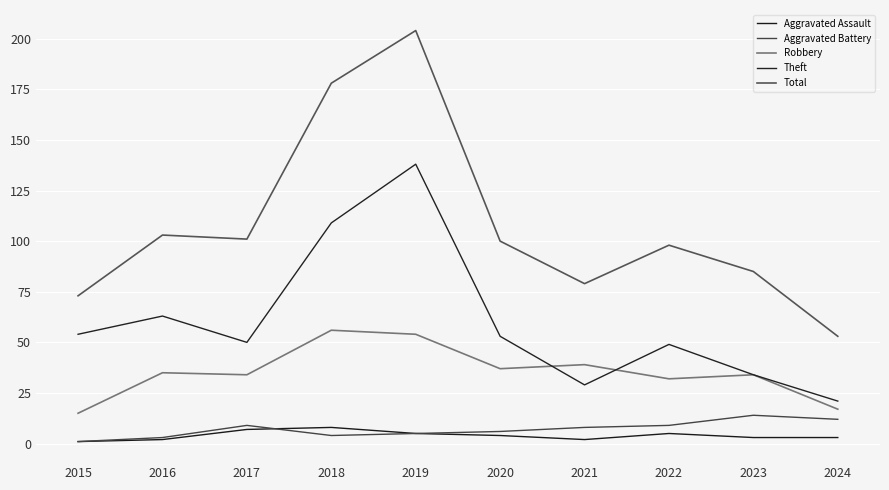

What are all the series names shown in the legend?

Aggravated Assault, Aggravated Battery, Robbery, Theft, Total